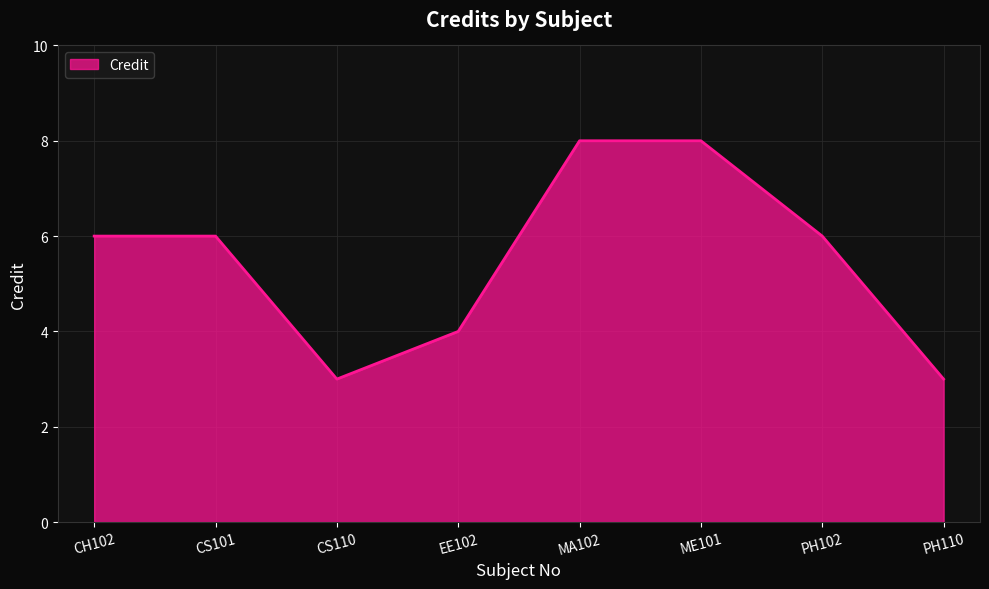

Reading left to right, transcribe all the data shown in this chart.

CH102=6	CS101=6	CS110=3	EE102=4	MA102=8	ME101=8	PH102=6	PH110=3